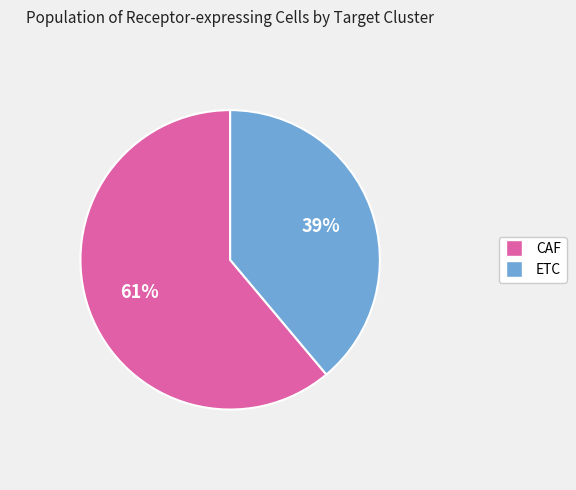

Combined, do CAF and ETC account for over 50%?

Yes